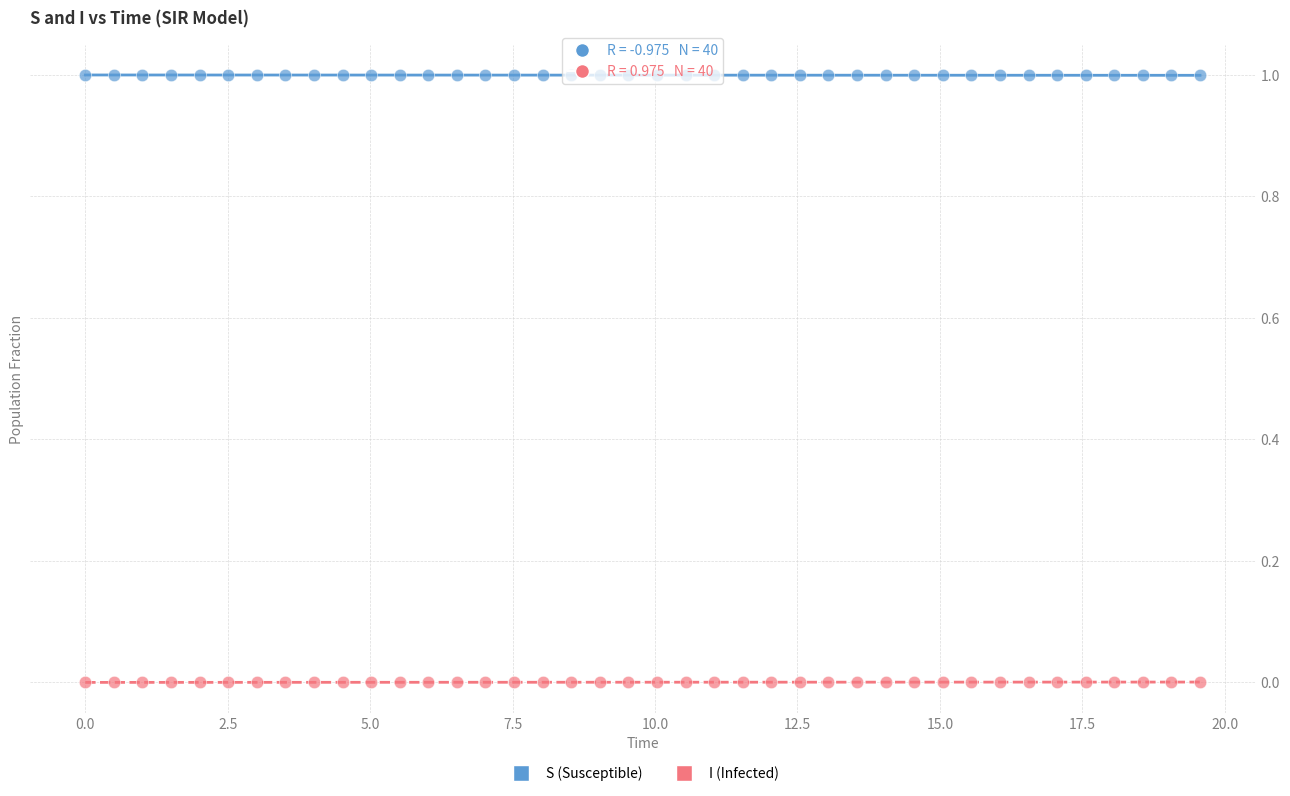

Which series contains the highest Y value?

S (Susceptible)